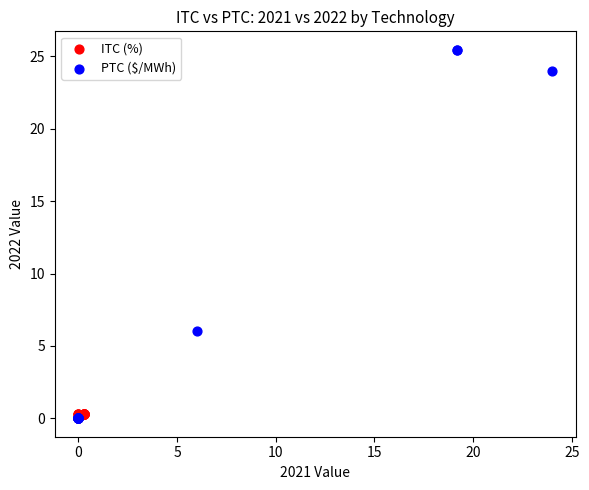

Which series has the widest spread of Y values?

PTC ($/MWh)